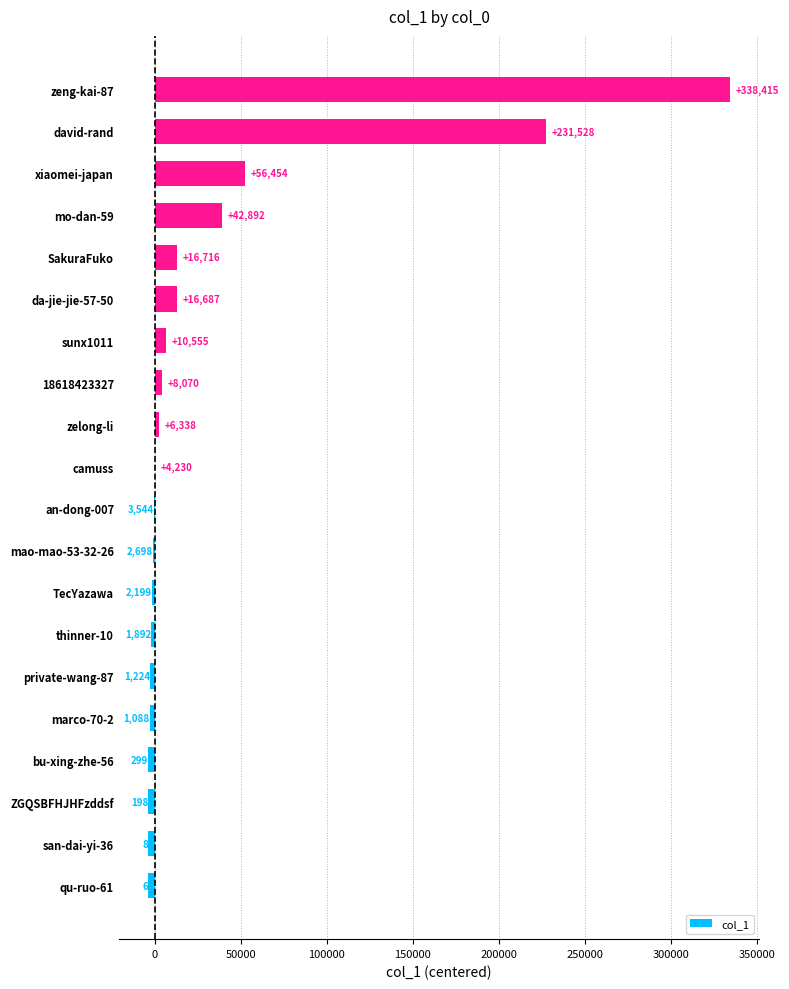

Does the chart contain any negative values?

Yes